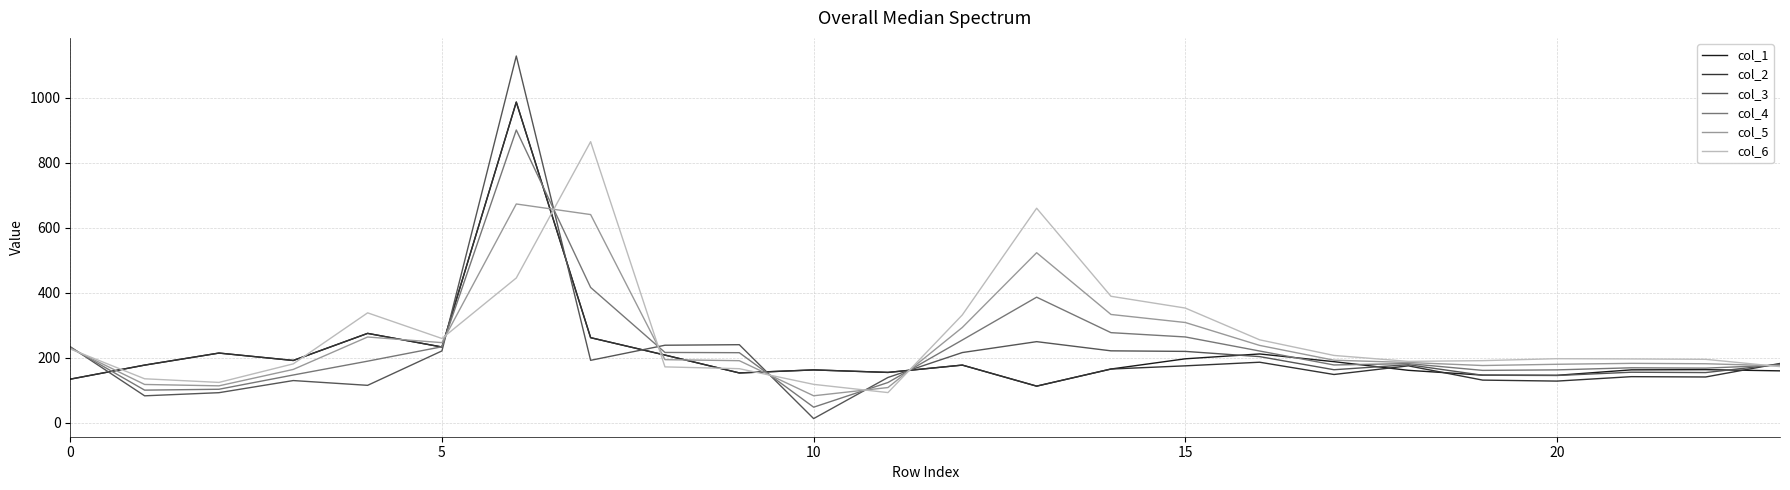

What is the highest value of the col_2 series?

987.0